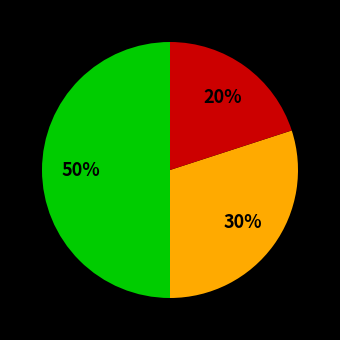

To the nearest percent, what is the difference between the largest and smallest slice percentages?

30%